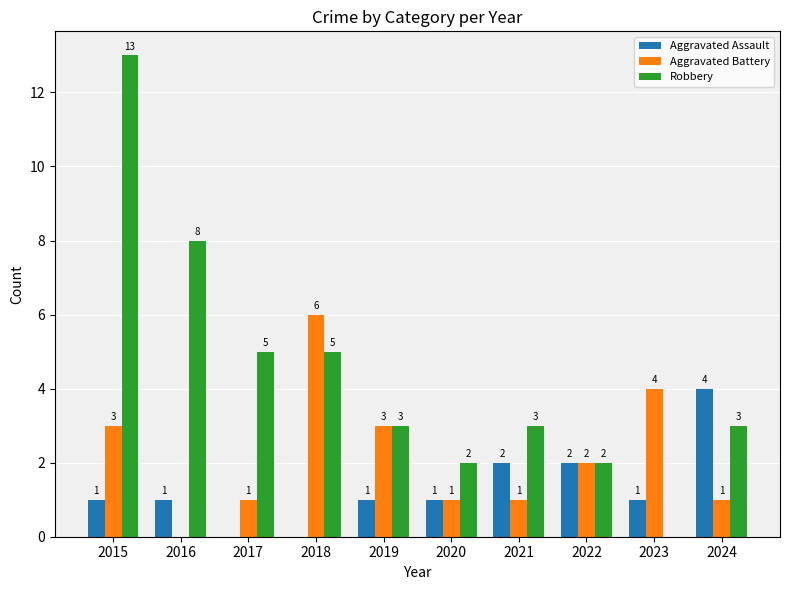

How many groups of bars are there?

10